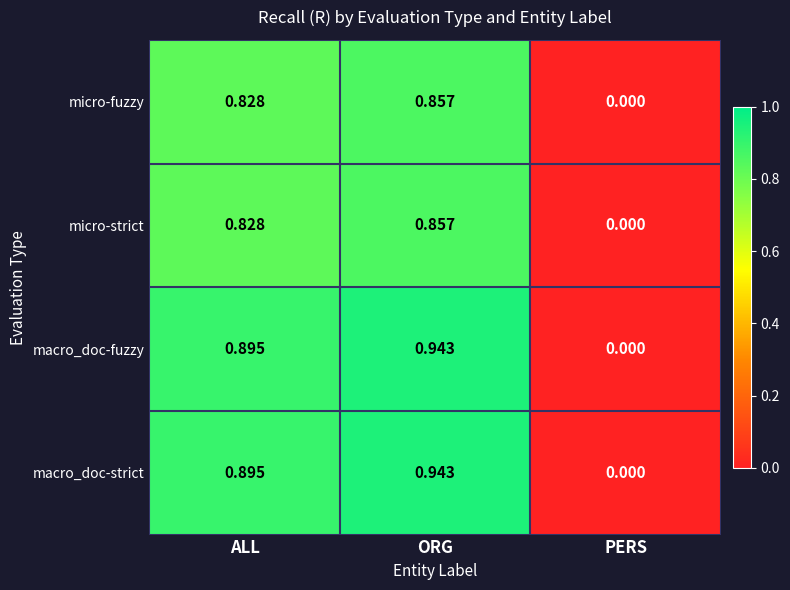

Which label corresponds to the largest value in the chart?

ORG